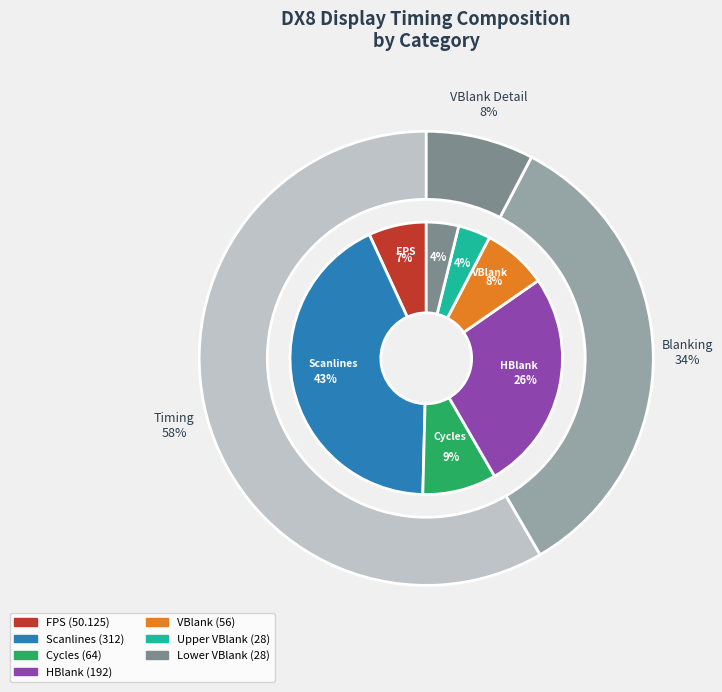

Does any single category account for the majority?

No